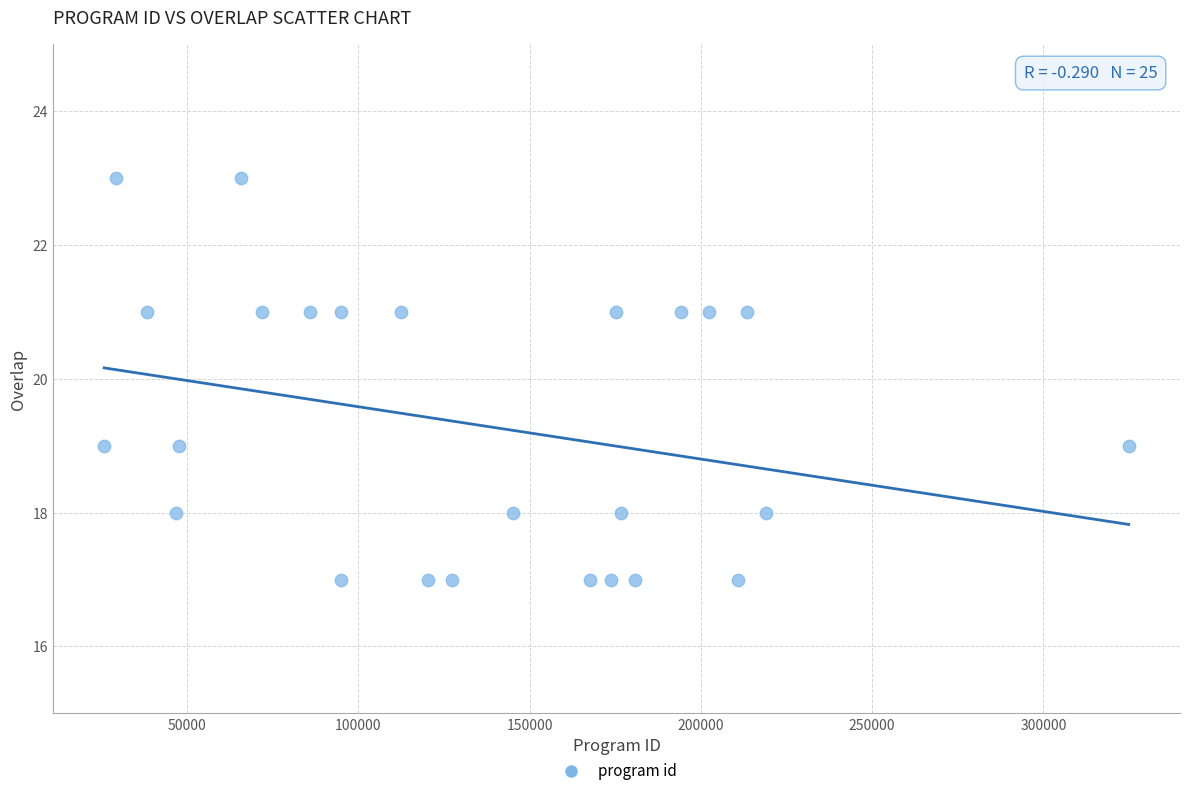

What is the range of Y values (max minus min)?

6